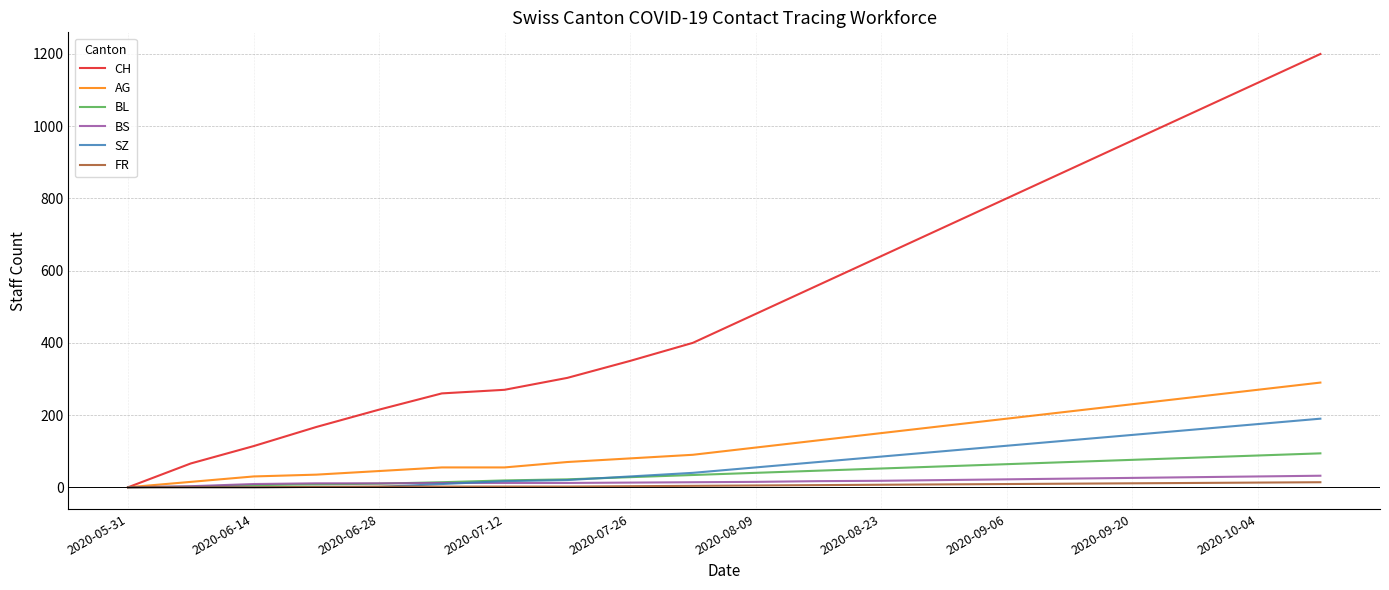

What is the highest value of the BL series?

94